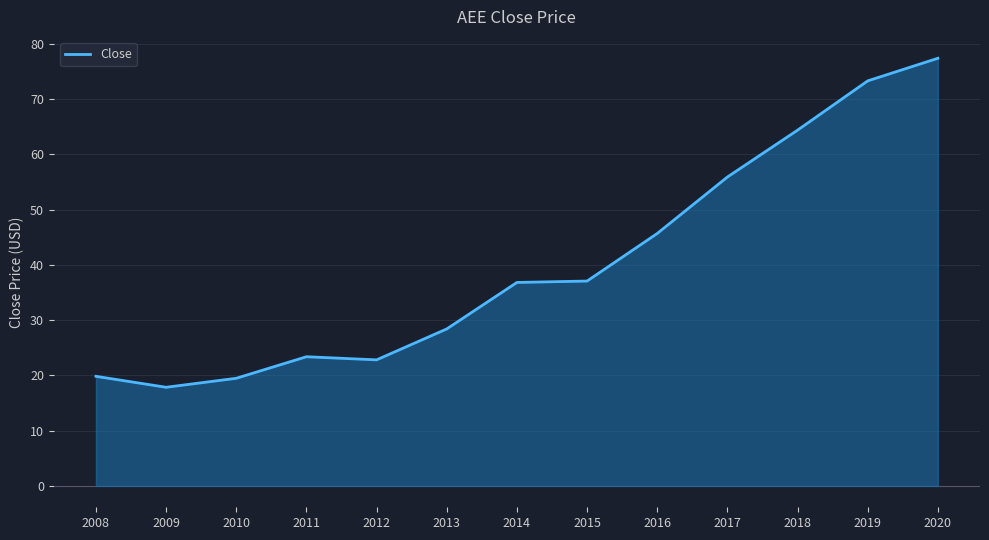

Approximately how many times larger is the value at 2008 compared to 2017?

0.4